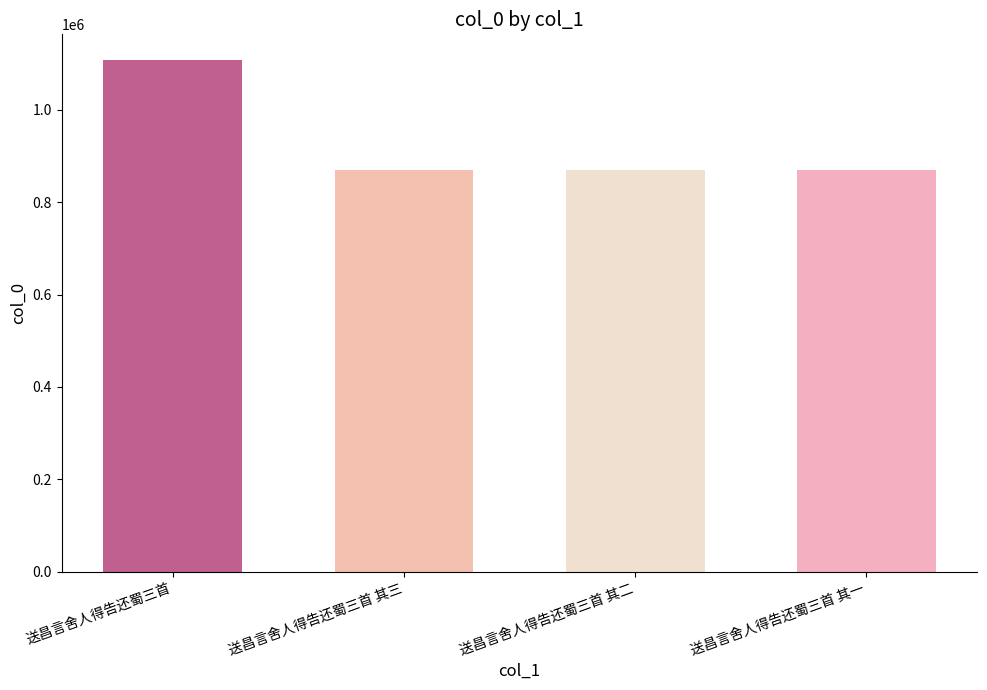

What is the sum of all values?

3716728